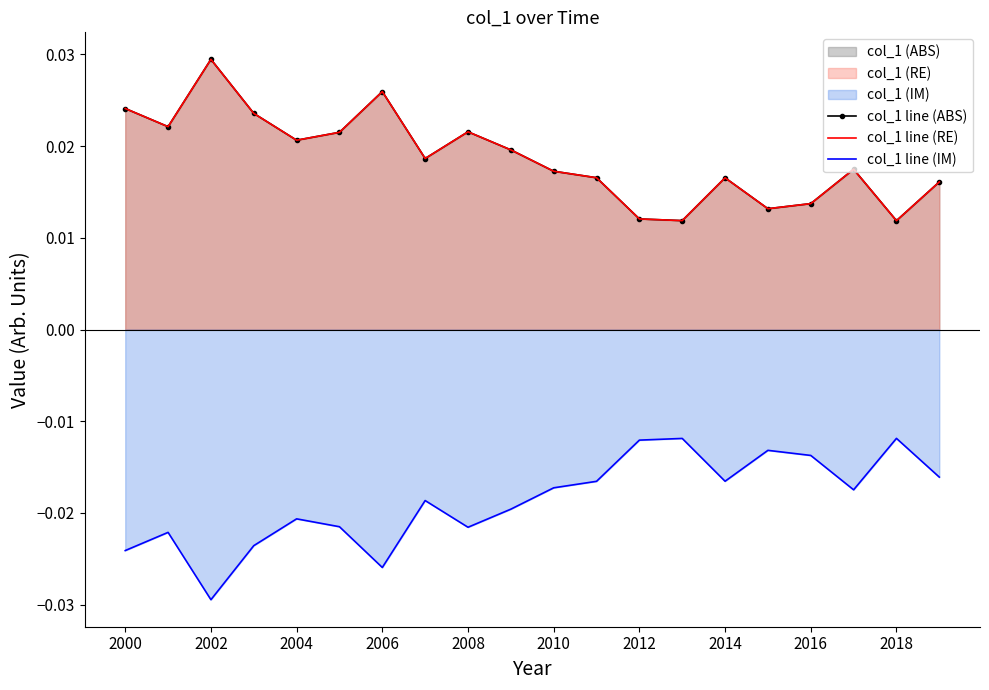

True or false: col_1 line (RE) and col_1 line (ABS) intersect in this chart.

False